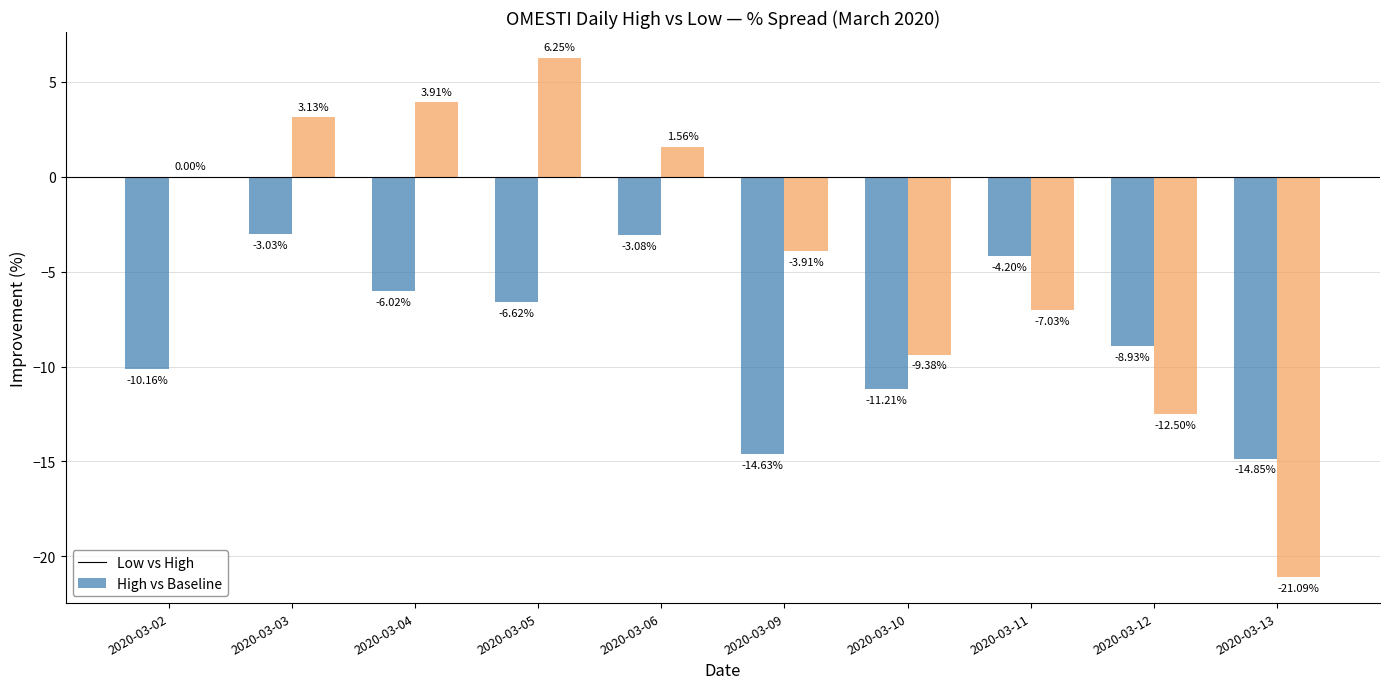

What is the total value across all series at 2020-03-06?

-1.5